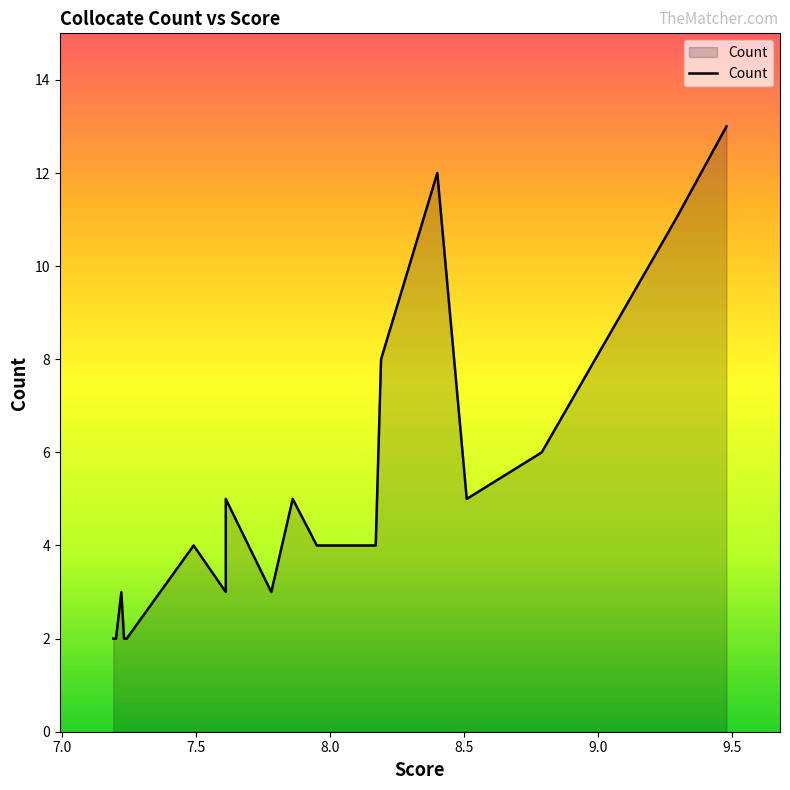

List the labels in order of value, smallest first.

7.24, 7.24, 7.23, 7.23, 7.2, 7.19, 7.78, 7.61, 7.22, 8.17, 7.95, 7.49, 8.51, 7.86, 7.61, 8.79, 8.19, 9.29, 8.4, 9.48